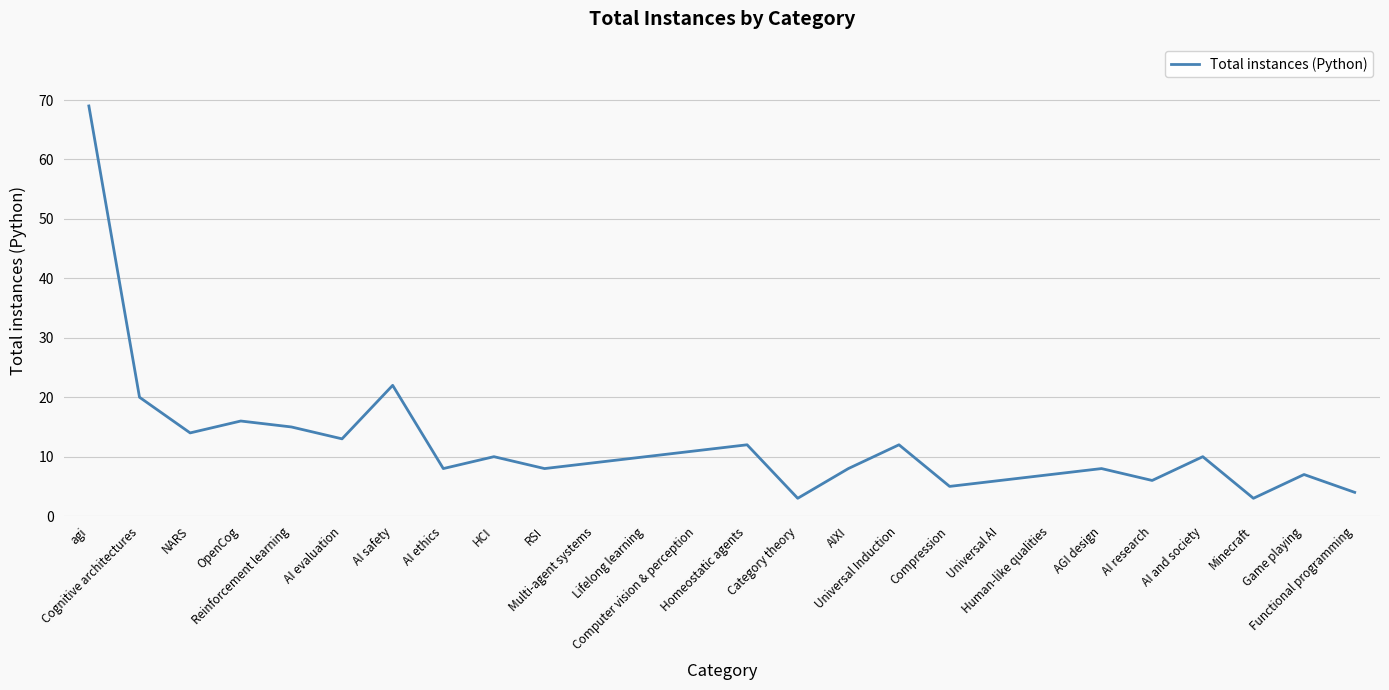

Is it true that the value at agi is 45?

False